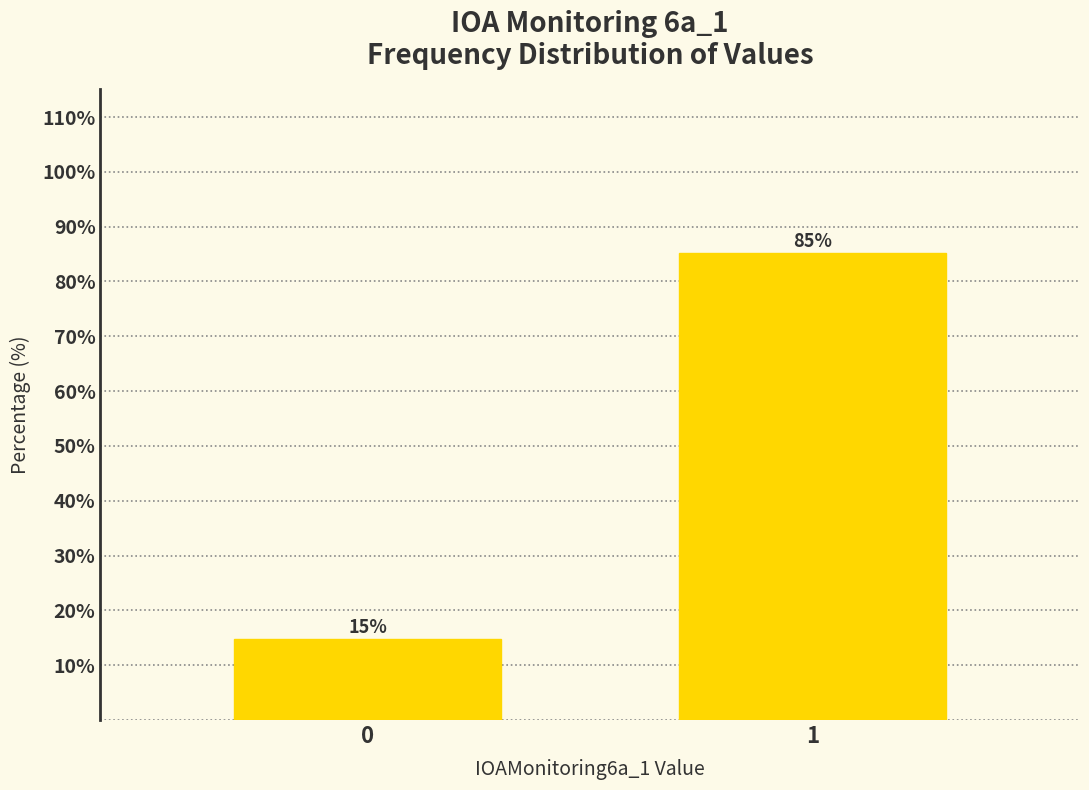

What is the smallest value displayed?

14.8